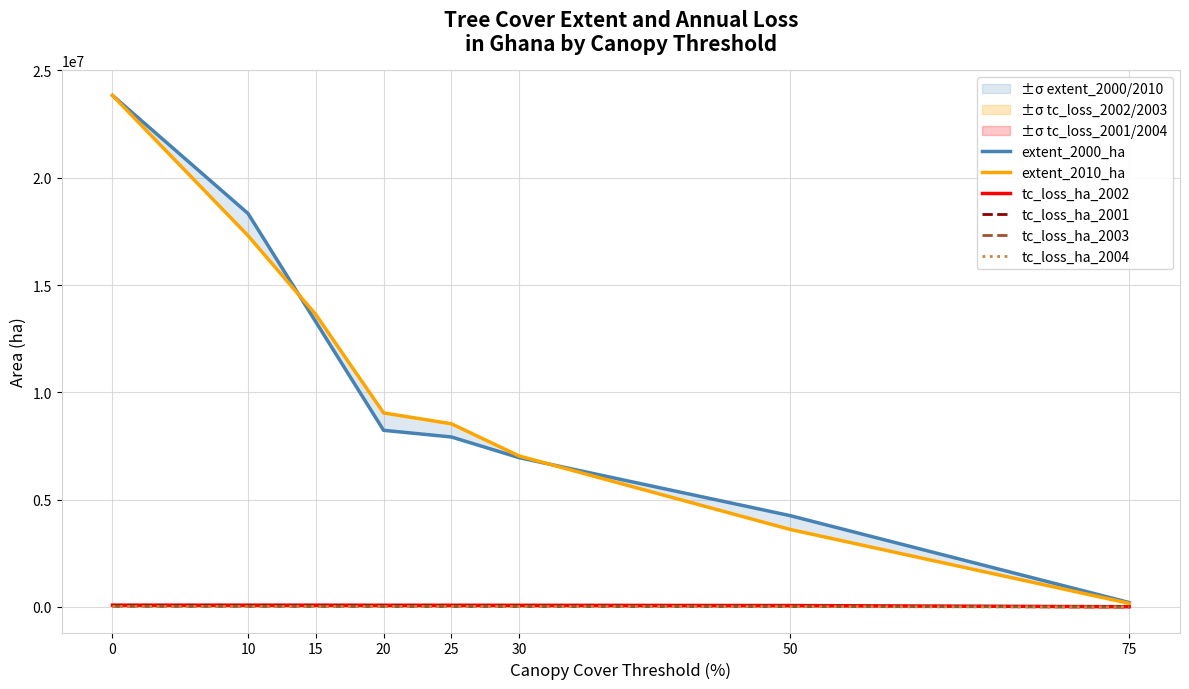

What are all the series names shown in the legend?

extent_2000_ha, extent_2010_ha, tc_loss_ha_2002, tc_loss_ha_2001, tc_loss_ha_2003, tc_loss_ha_2004